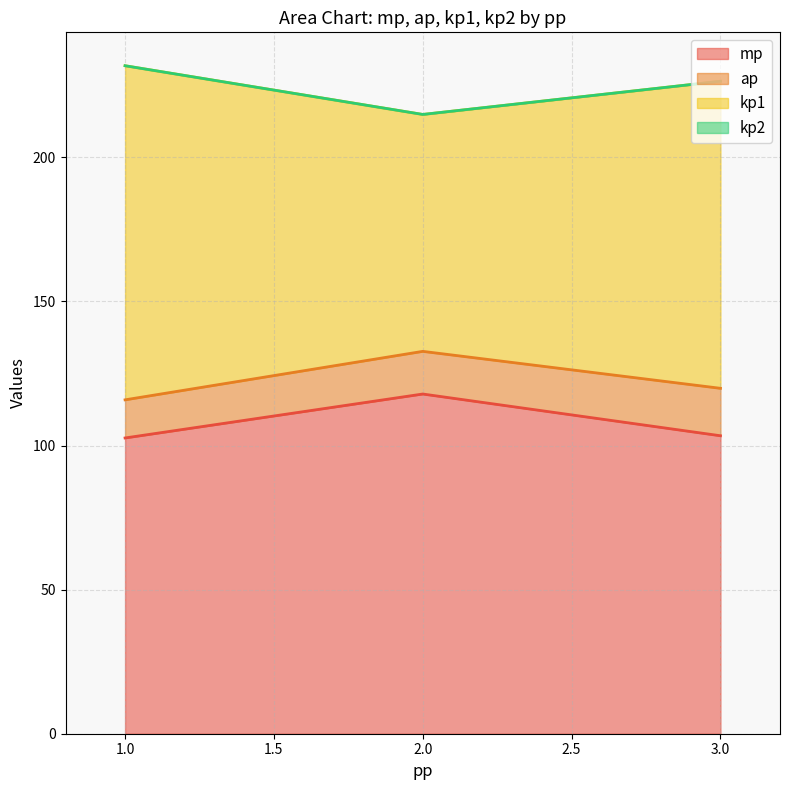

What are all the series names shown in the legend?

mp, ap, kp1, kp2